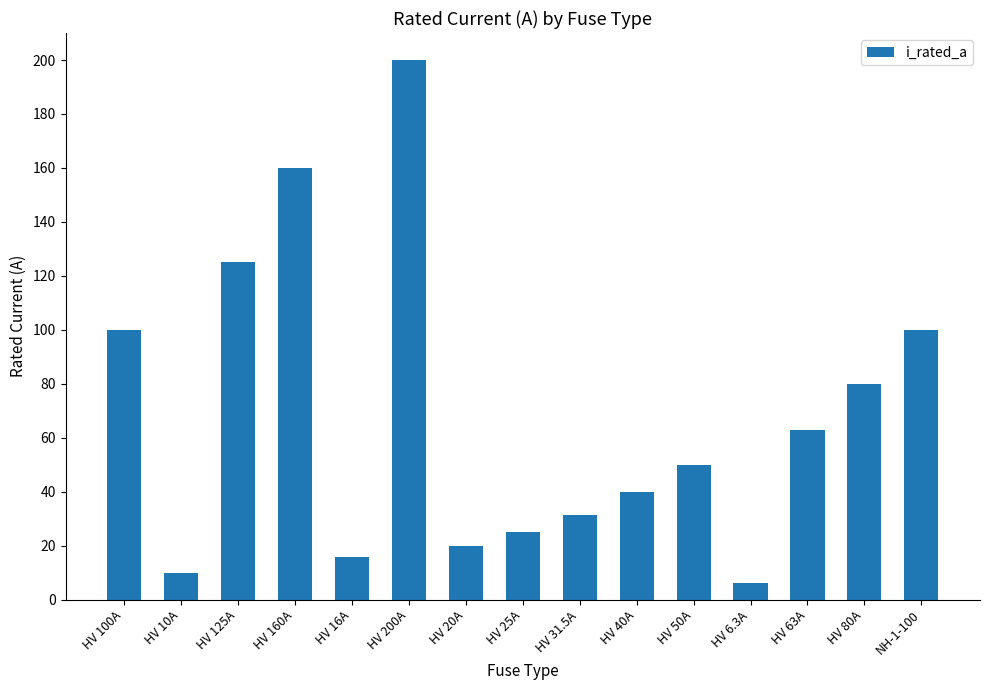

What is the ratio of the value at HV 16A to the value at HV 10A?

1.6